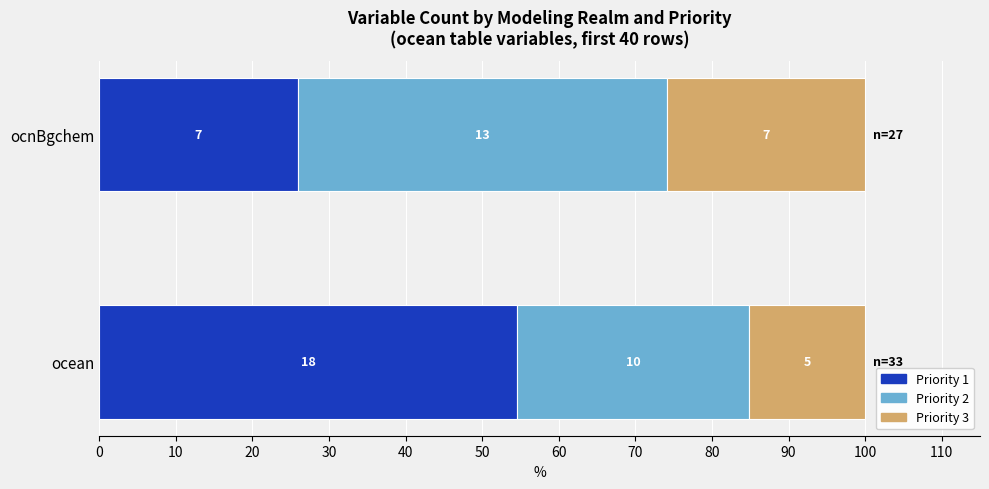

What are all the series names shown in the legend?

Priority 1, Priority 2, Priority 3